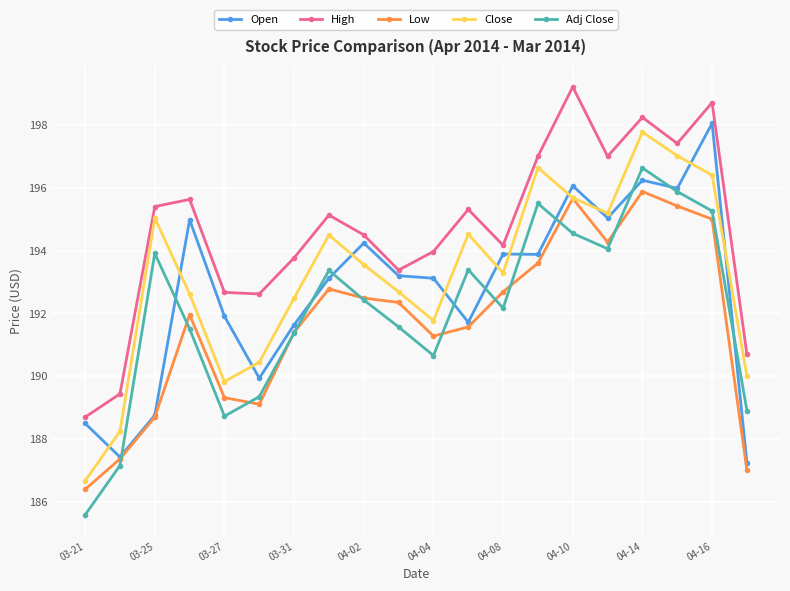

True or false: Close has more than 2 points higher than both neighbors.

True